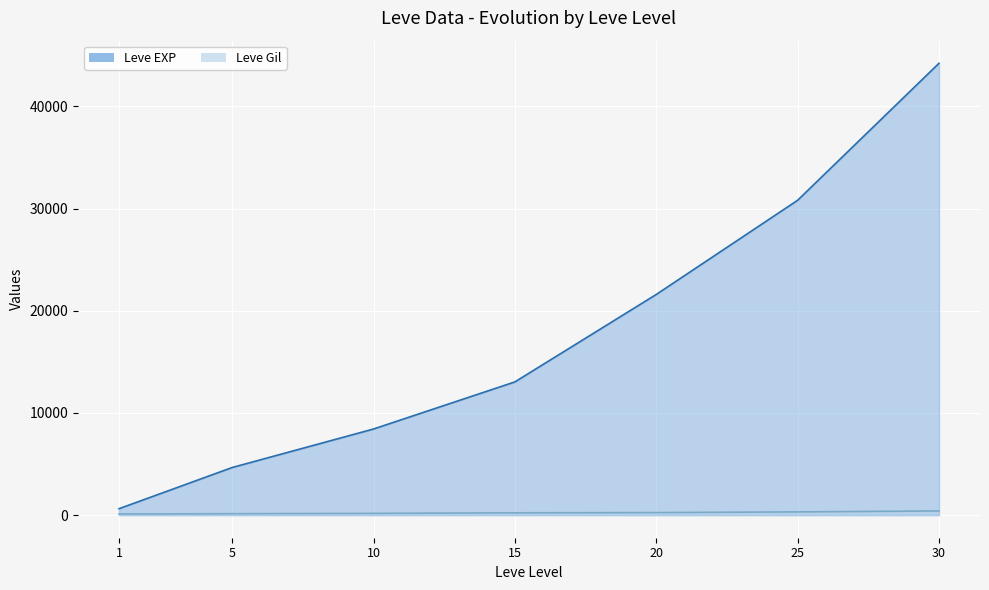

Which series has the largest range (max minus min)?

Leve EXP